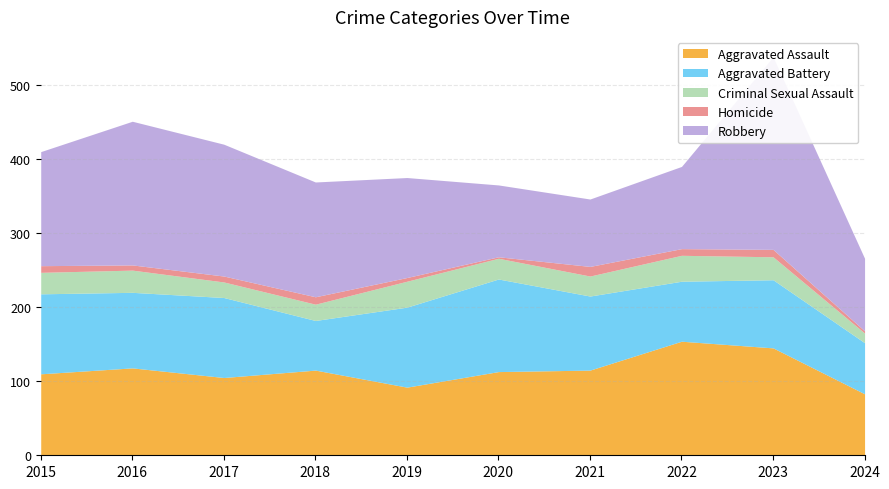

What value does the Aggravated Assault series have at 2022?

154